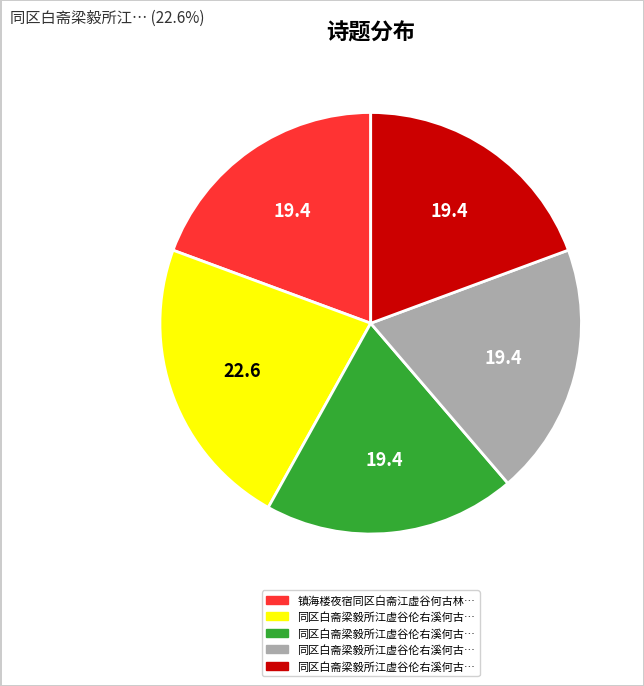

Does any single category account for the majority?

No